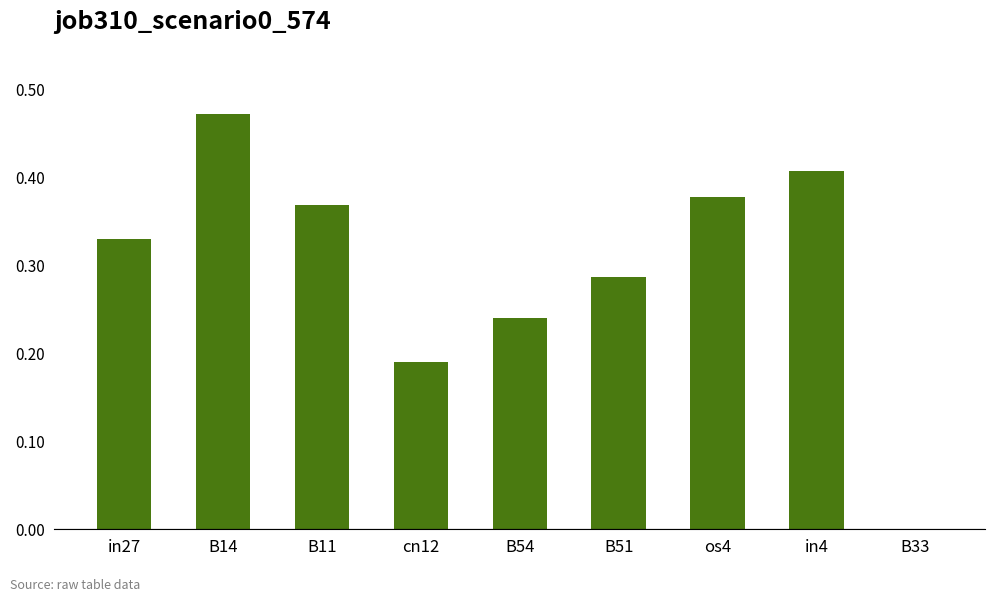

The chart shows a value of 0.6 at os4. True or false?

False